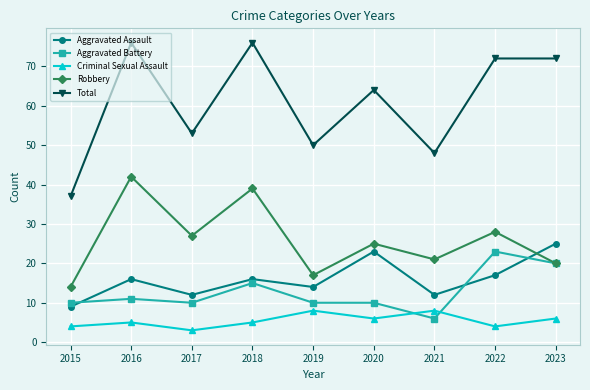

What is the total value across all series at 2015?

74